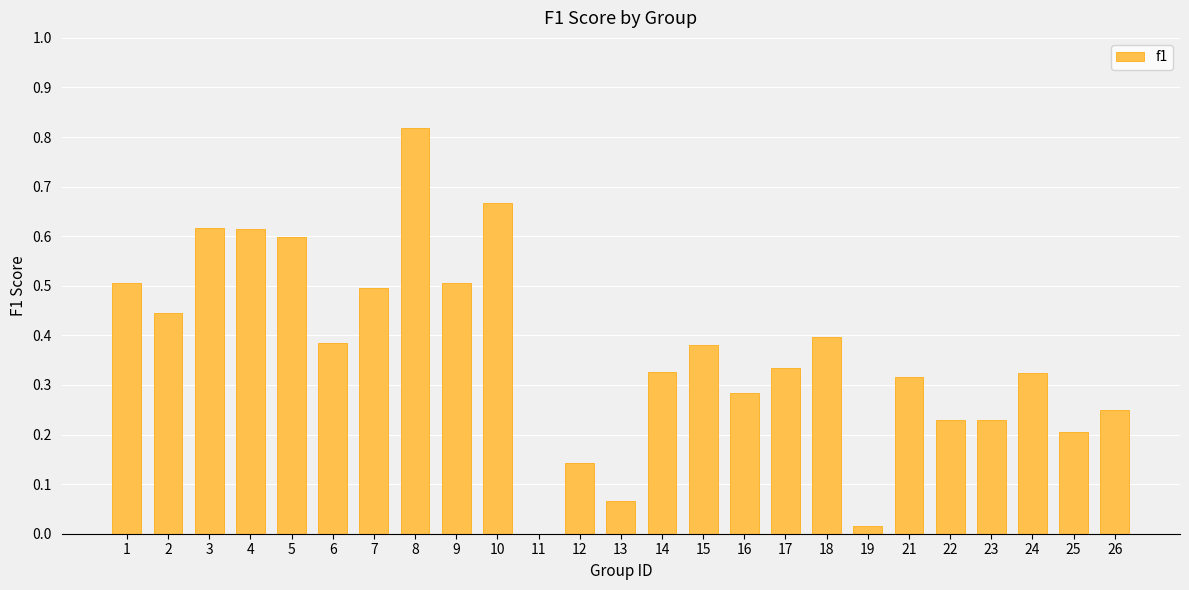

True or false: the data shows 0.2 at 6.

False